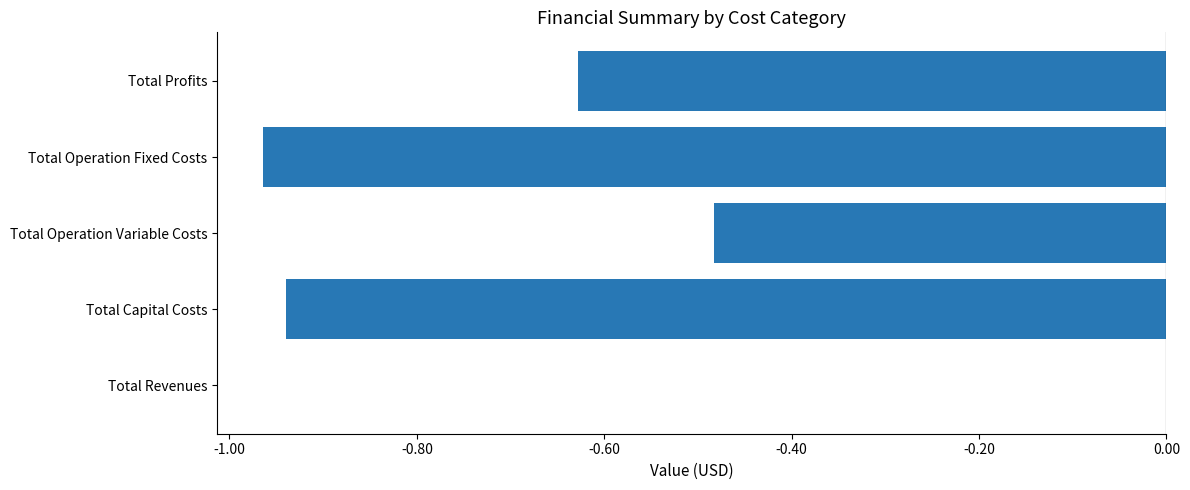

Which label corresponds to the largest value in the chart?

Total Revenues